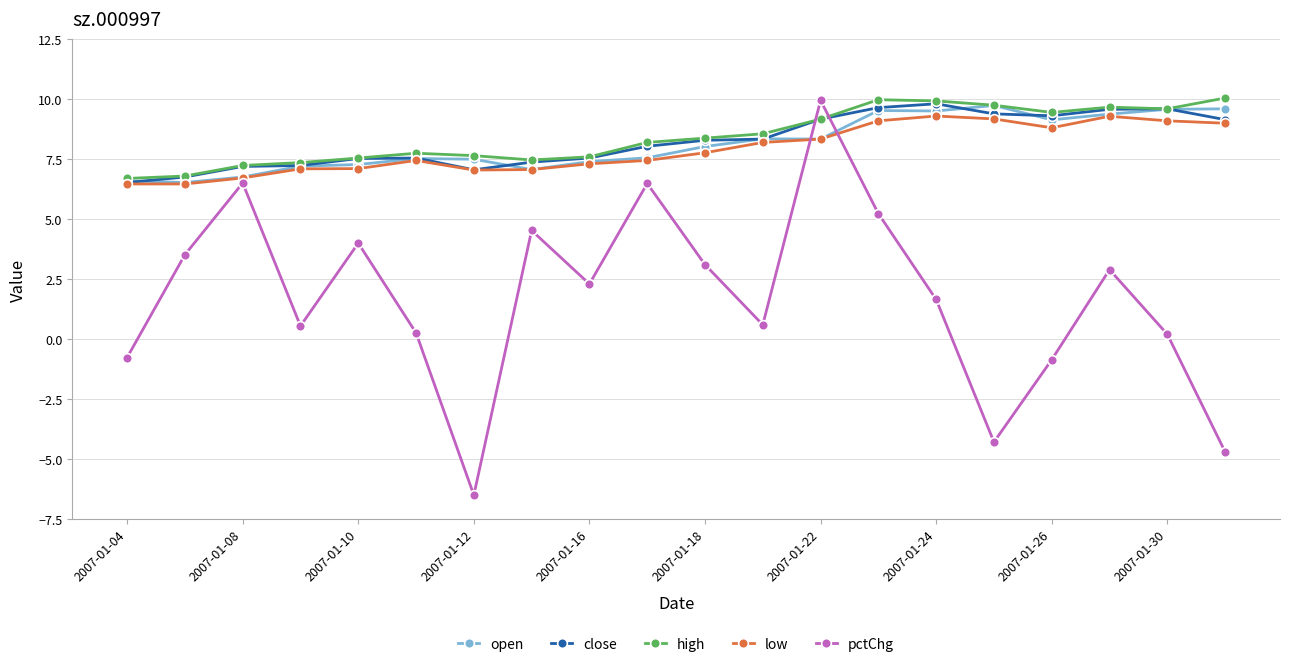

True or false: high has more than 1 points higher than both neighbors.

True